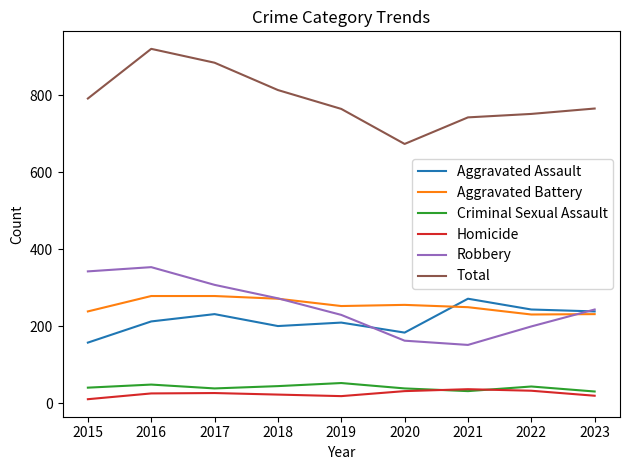

At which category does the chart reach its peak across all series?

2016